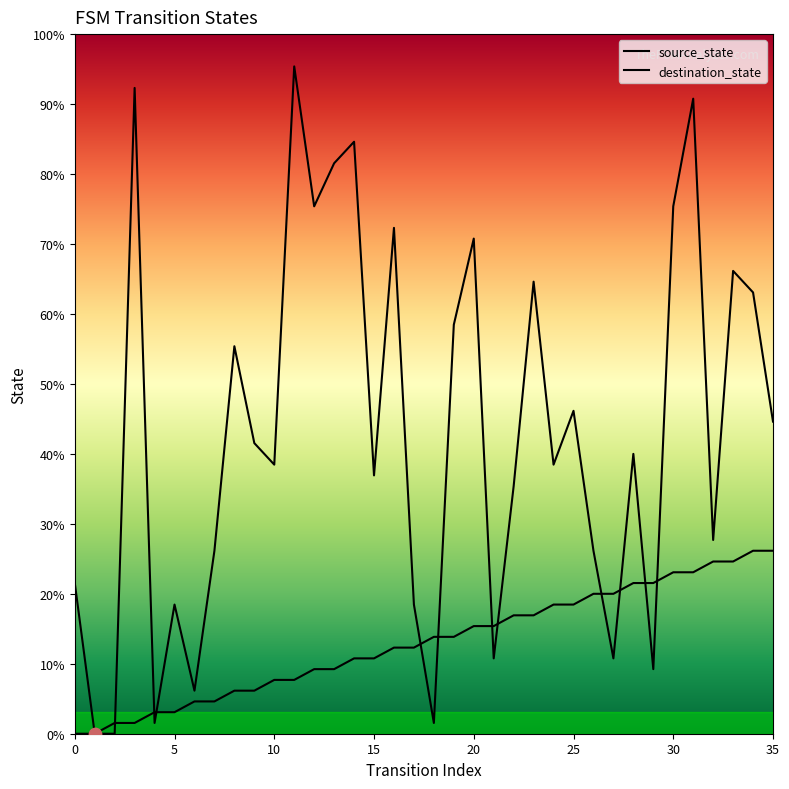

What is the total value across all series at 13?

59